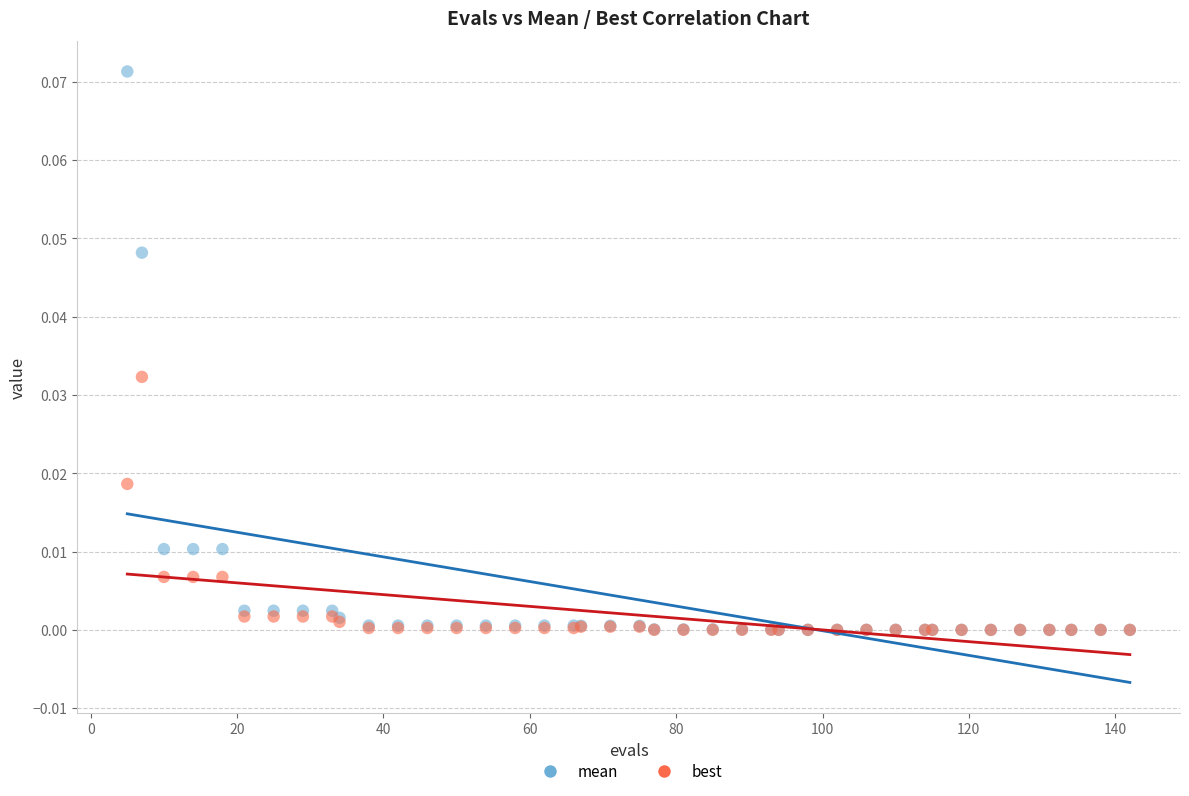

What are all the series names shown in the legend?

mean, best